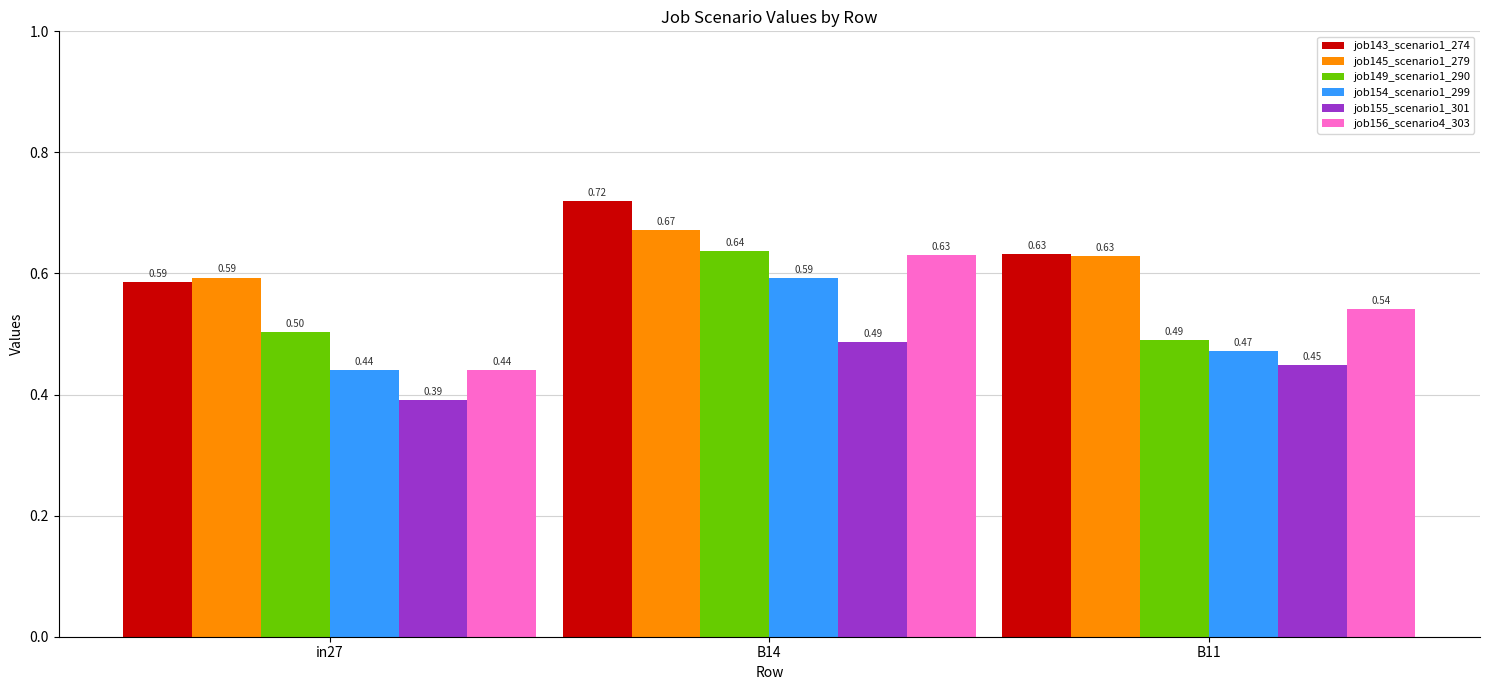

What is the approximate value of job149_scenario1_290 at B11?

0.5